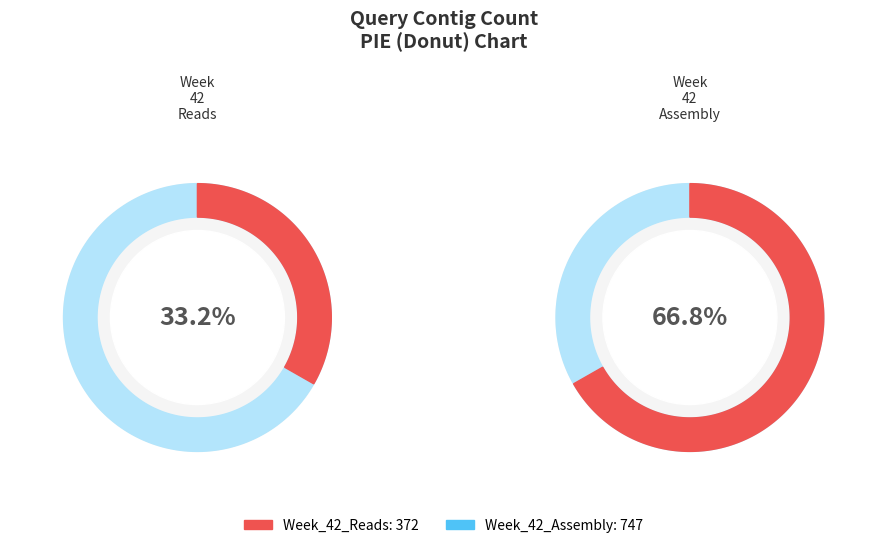

Is it true that Week_42_Assembly is 75% of the pie?

False